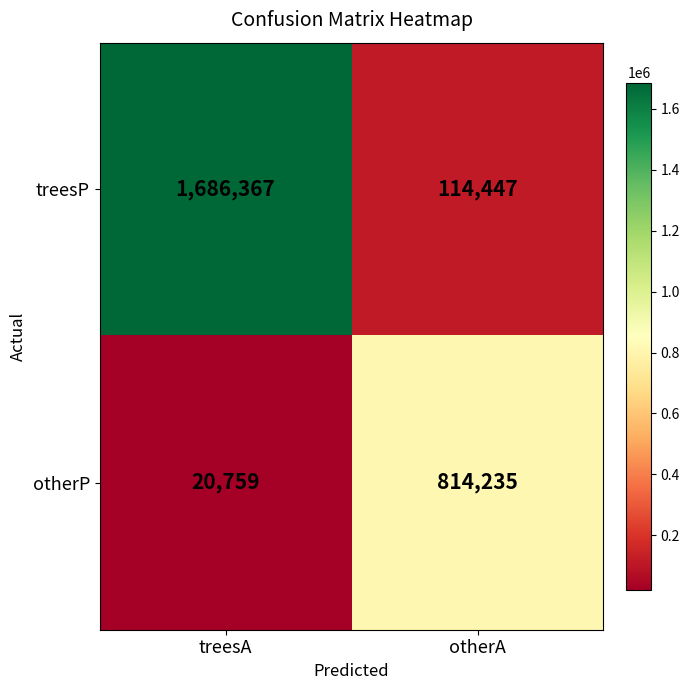

What is the sum of all treesP values?

1800814